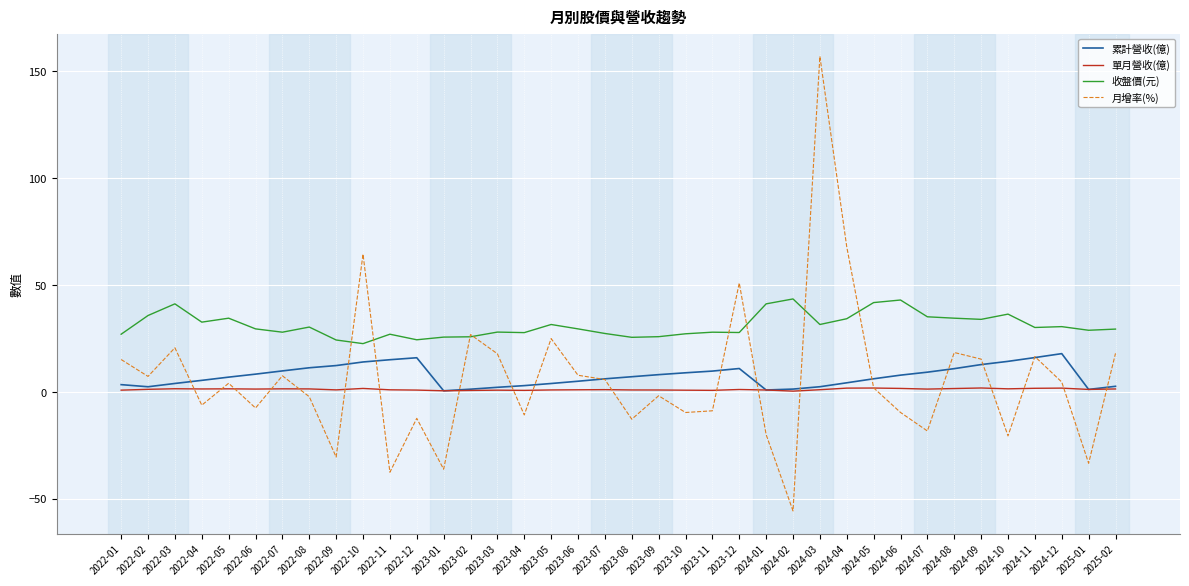

Is it true that 收盤價(元) equals 30.6 at 2024-12?

True